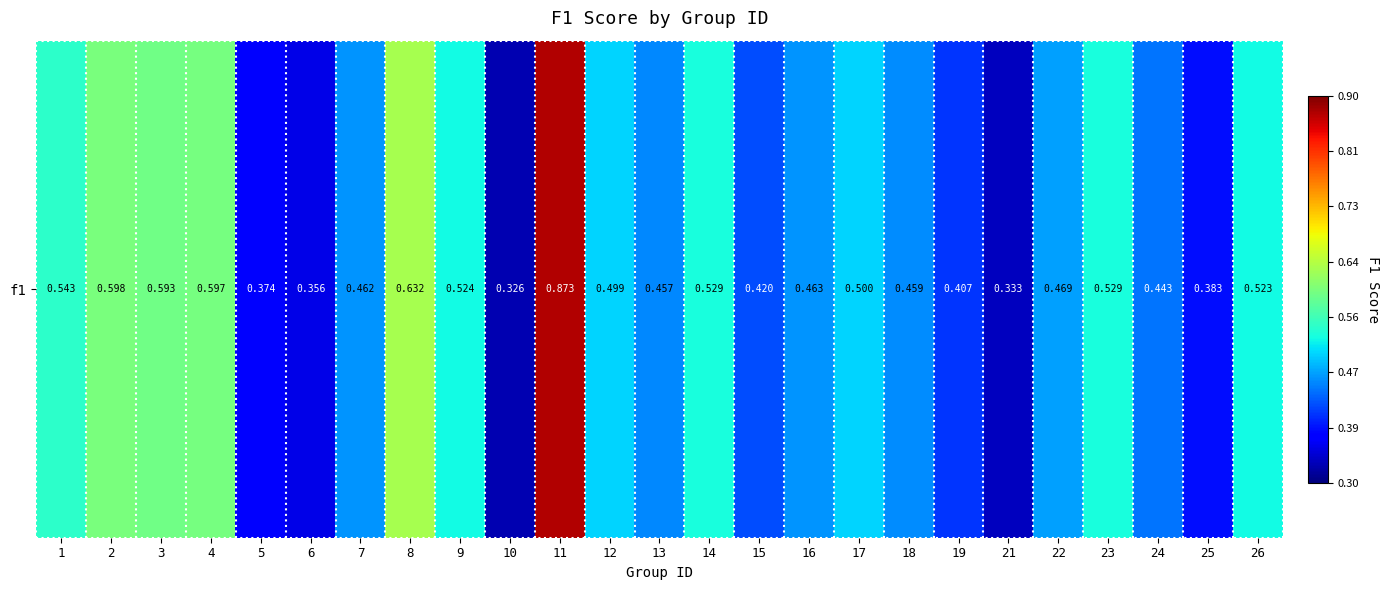

Is it true that the value at 9 is 0.3?

False